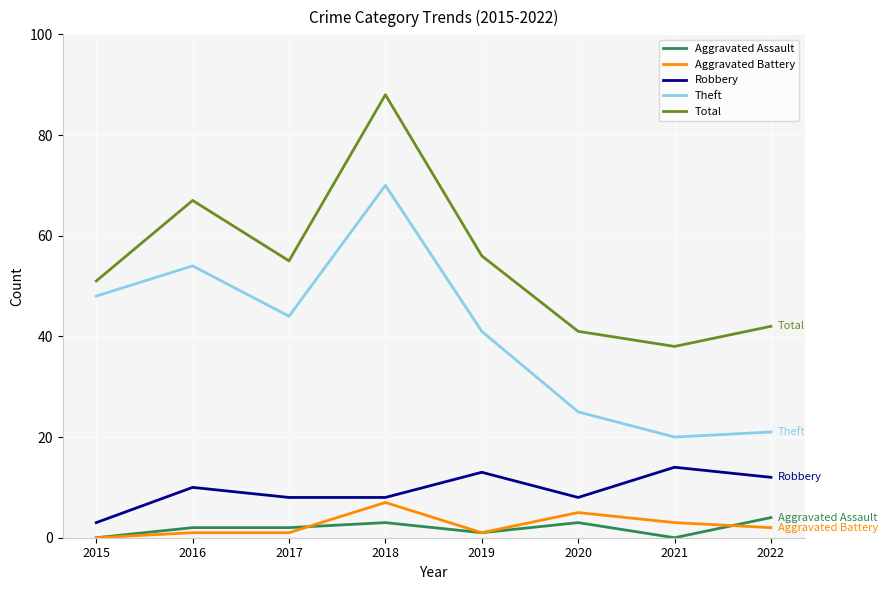

How many interior local valleys does the Total series have?

2